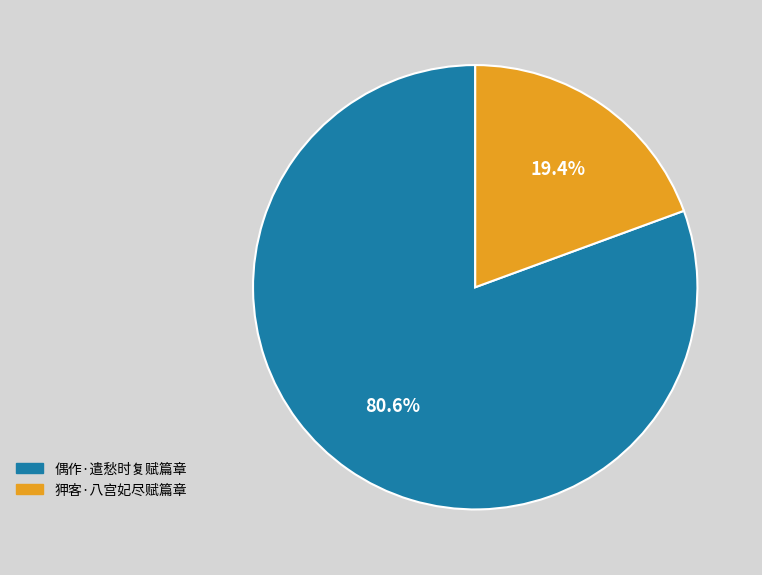

The 偶作·遣愁时复赋篇章 slice represents 75% of the pie. True or false?

False